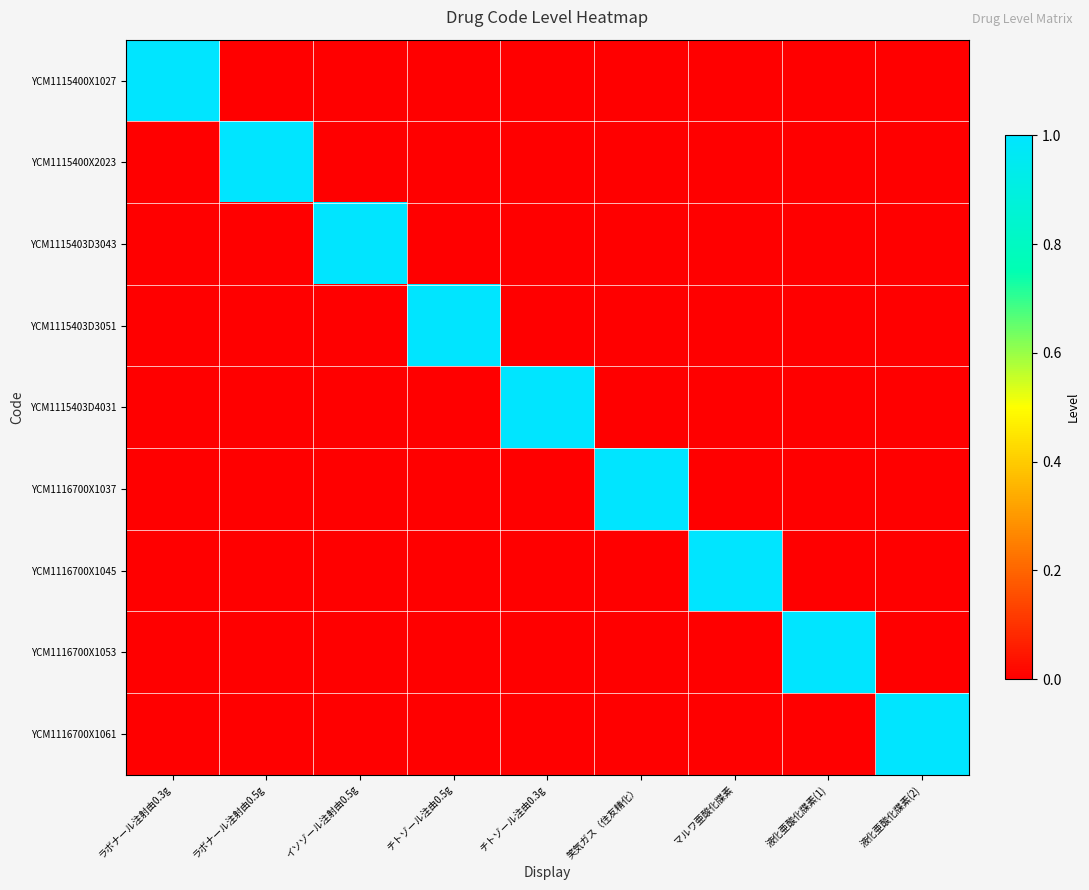

At 笑気ガス（住友精化）, list the series in order from smallest to largest.

YCM1115400X1027, YCM1115400X2023, YCM1115403D3043, YCM1115403D3051, YCM1115403D4031, YCM1116700X1045, YCM1116700X1053, YCM1116700X1061, YCM1116700X1037